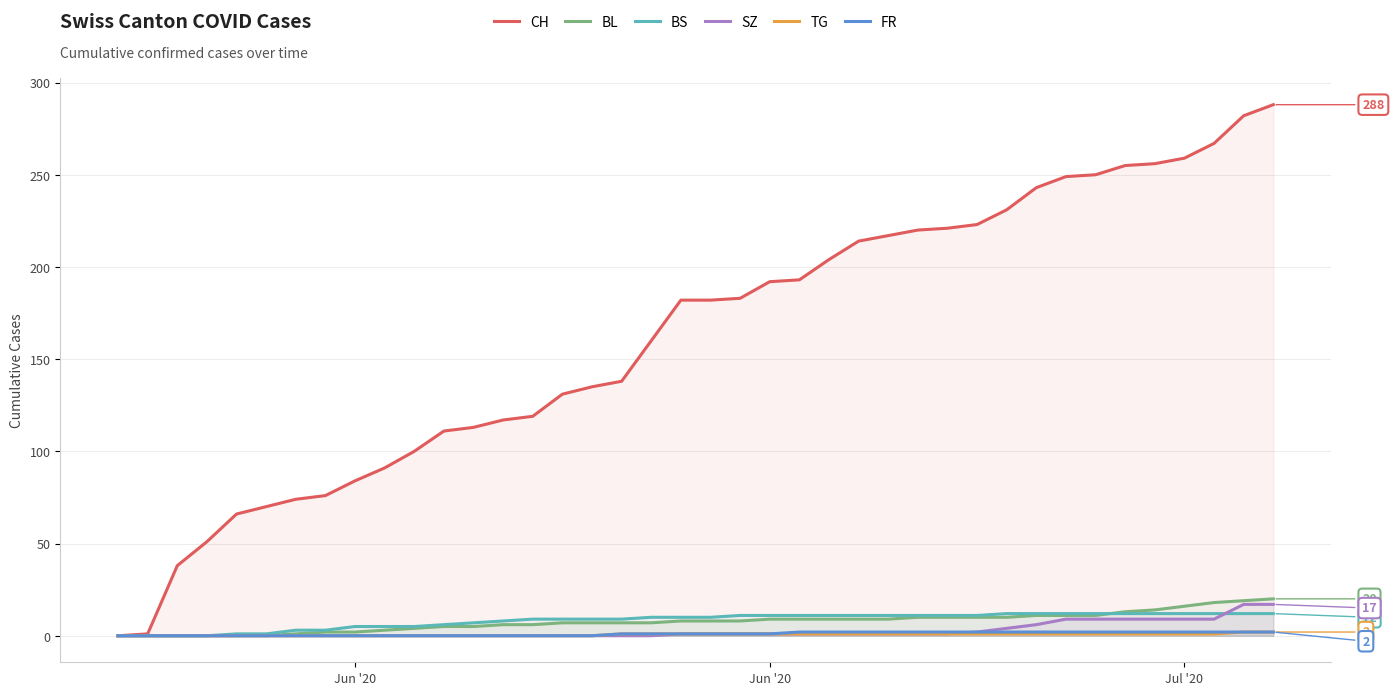

Which category has the lowest value across all series?

Jun '20